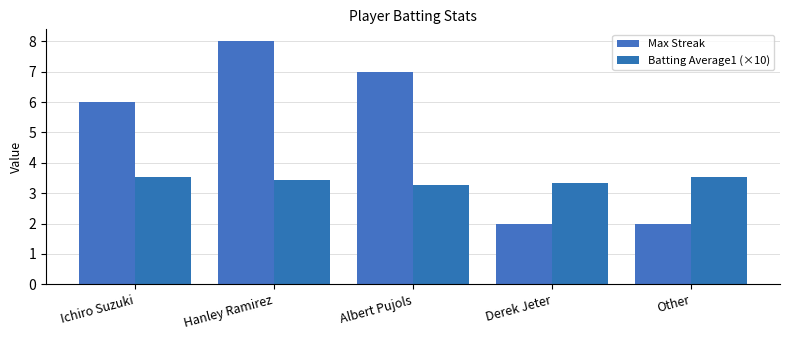

What is the total value across all series at Derek Jeter?

5.3